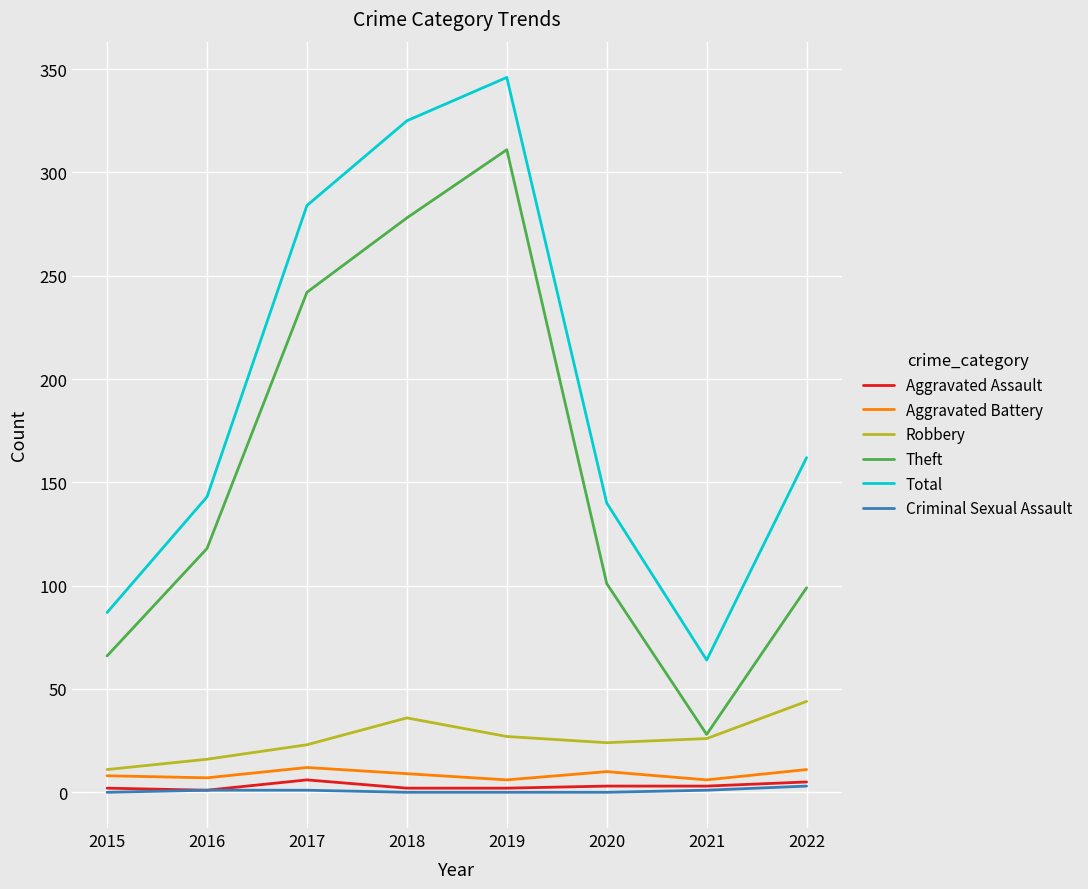

Which series has the largest range (max minus min)?

Theft